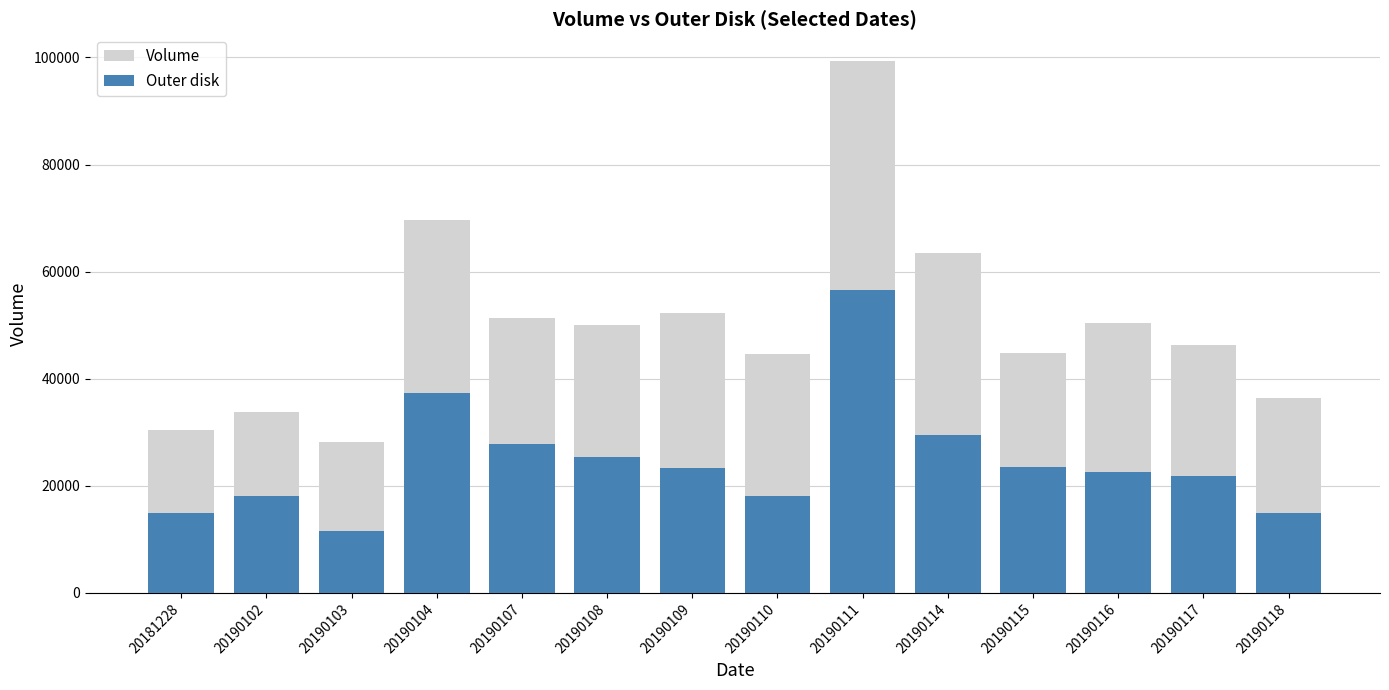

Does the chart contain any negative values?

No